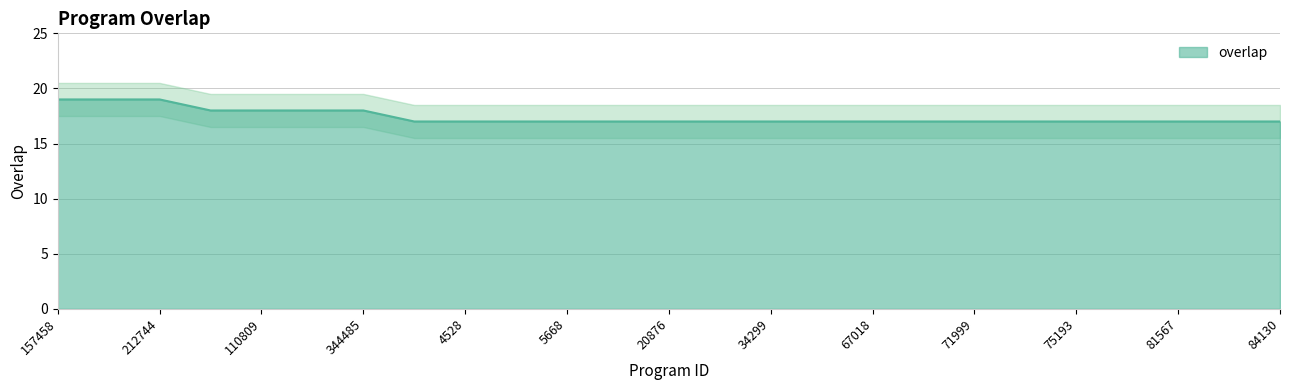

Which label corresponds to the largest value in the chart?

157458